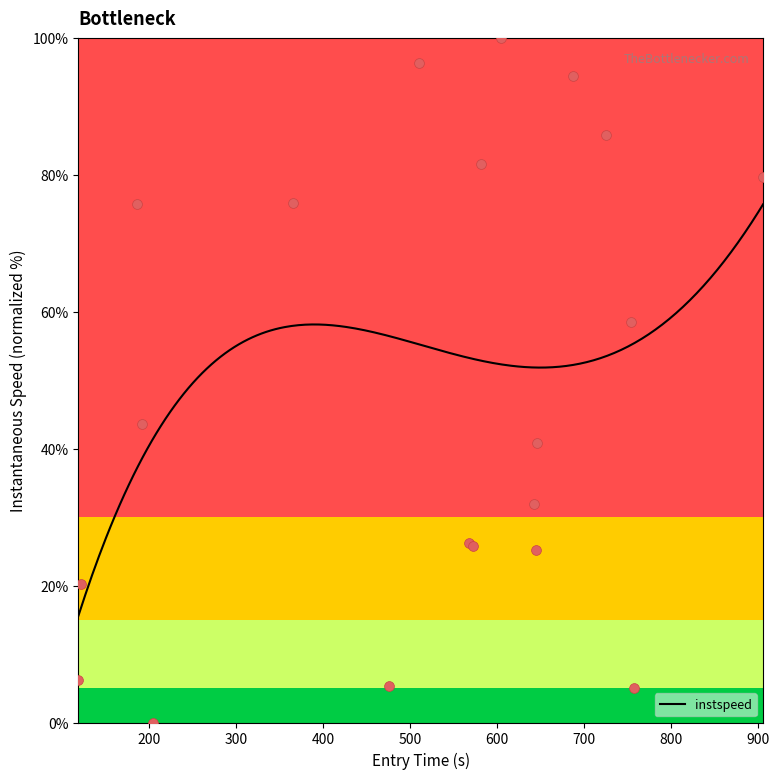

What is the highest value of the instspeed series?

75.7